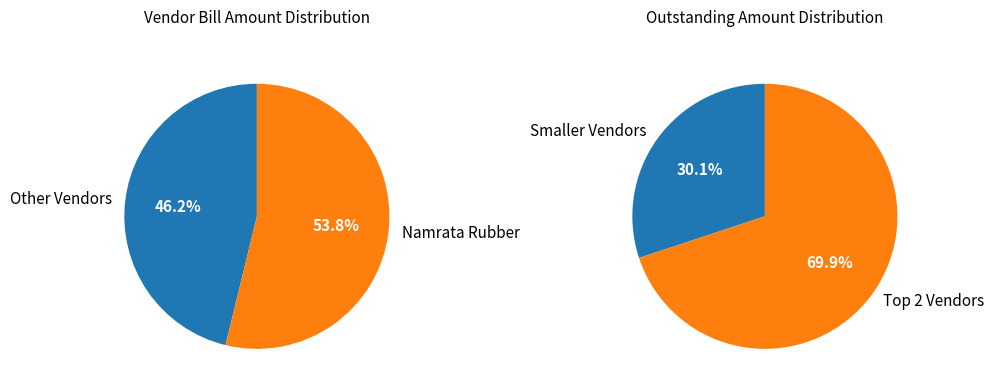

Which slice represents more than half of the pie?

Namrata Rubber Product Pvt Ltd